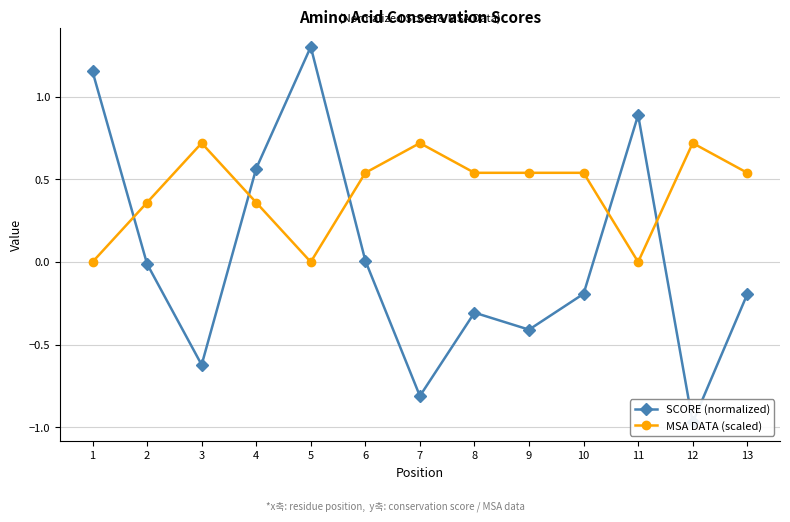

Where do SCORE (normalized) and MSA DATA (scaled) first cross each other?

1 and 2